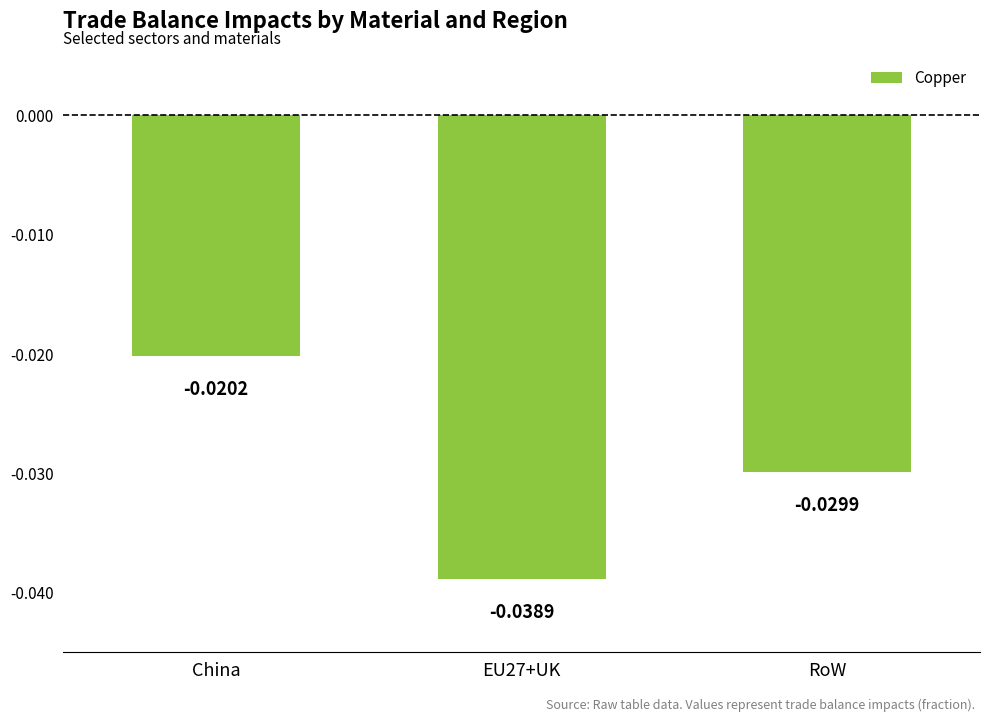

What is the label of the 1st bar from the left?

China